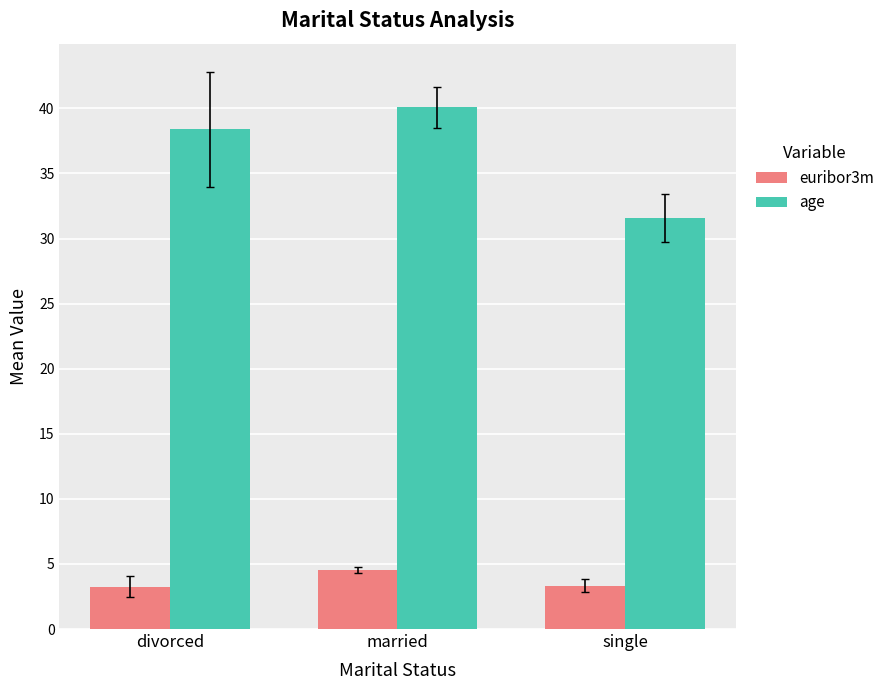

List the series in order of their peak value, lowest first.

euribor3m, age